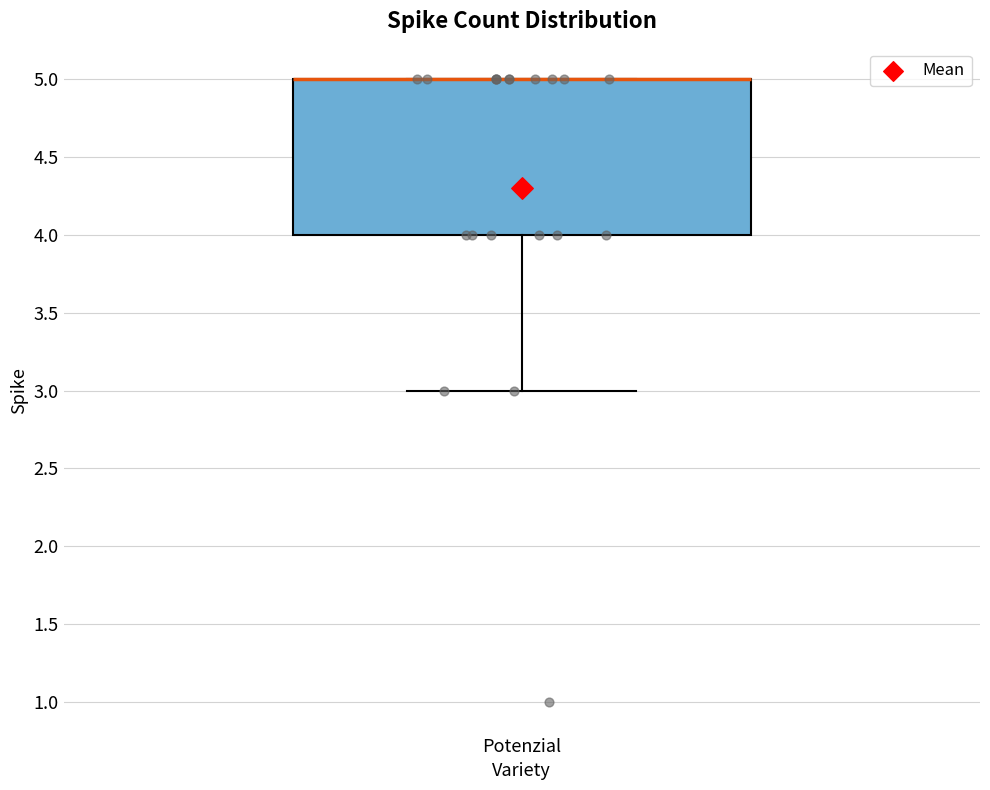

Read this box plot against the y-axis: the position of the median line, the range covered by the box, and the ends of both whiskers. The values are not printed on the chart, so give them approximately, as read against the axis.

median 5 (drawn on the box's upper edge), box 4 to 5, whiskers 3 to 5